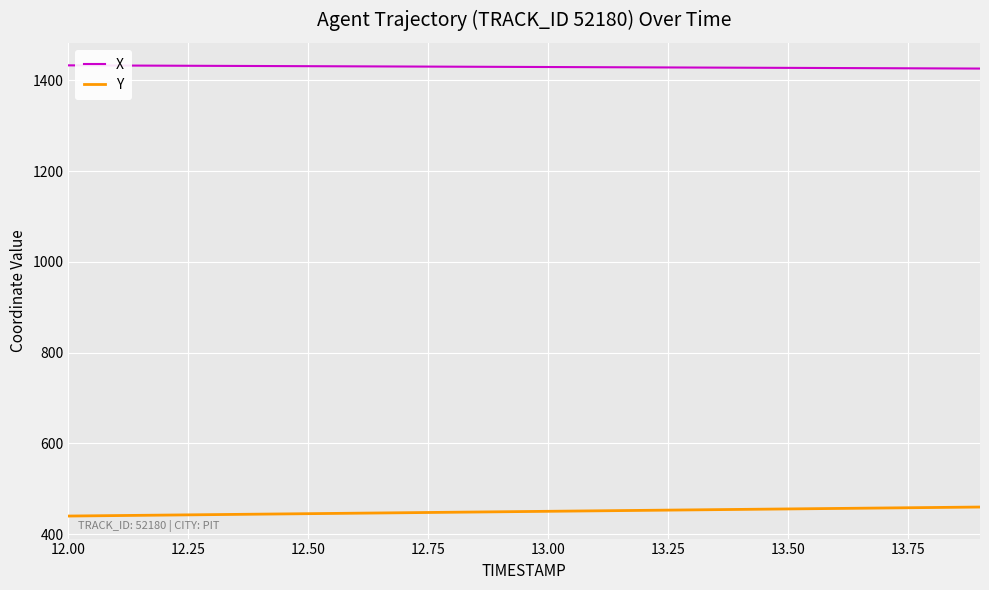

Which series has the largest total across all categories?

X